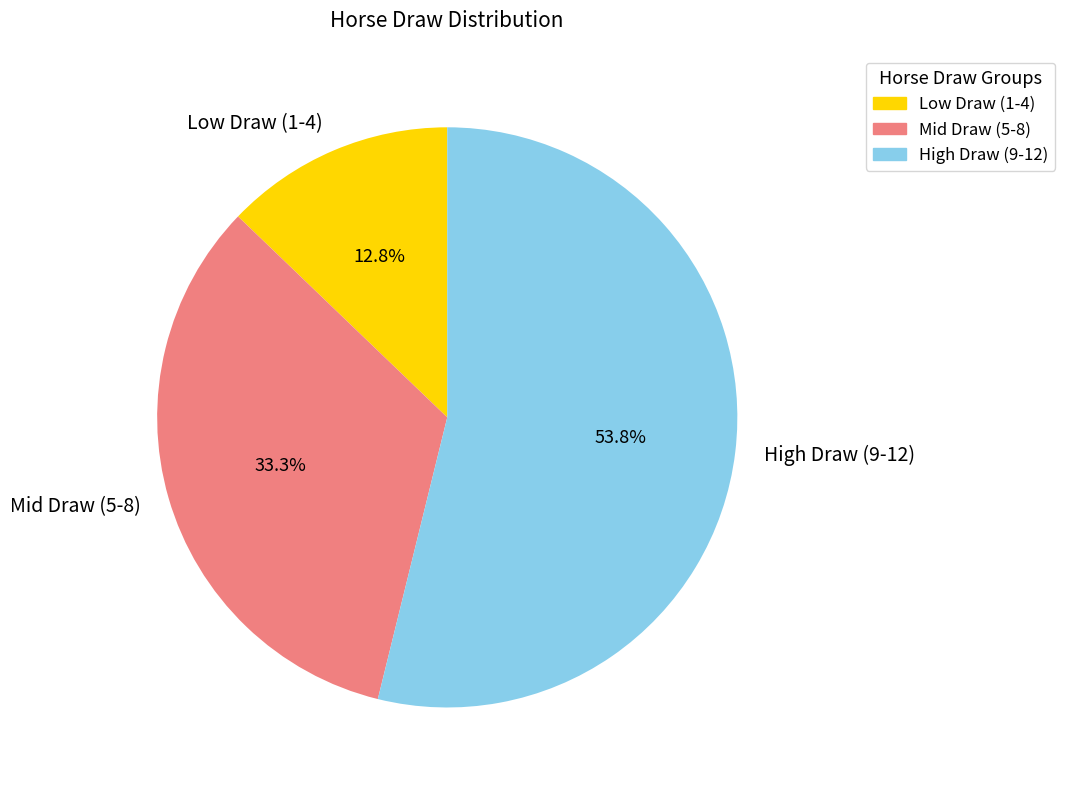

What is the majority slice?

High Draw (9-12)